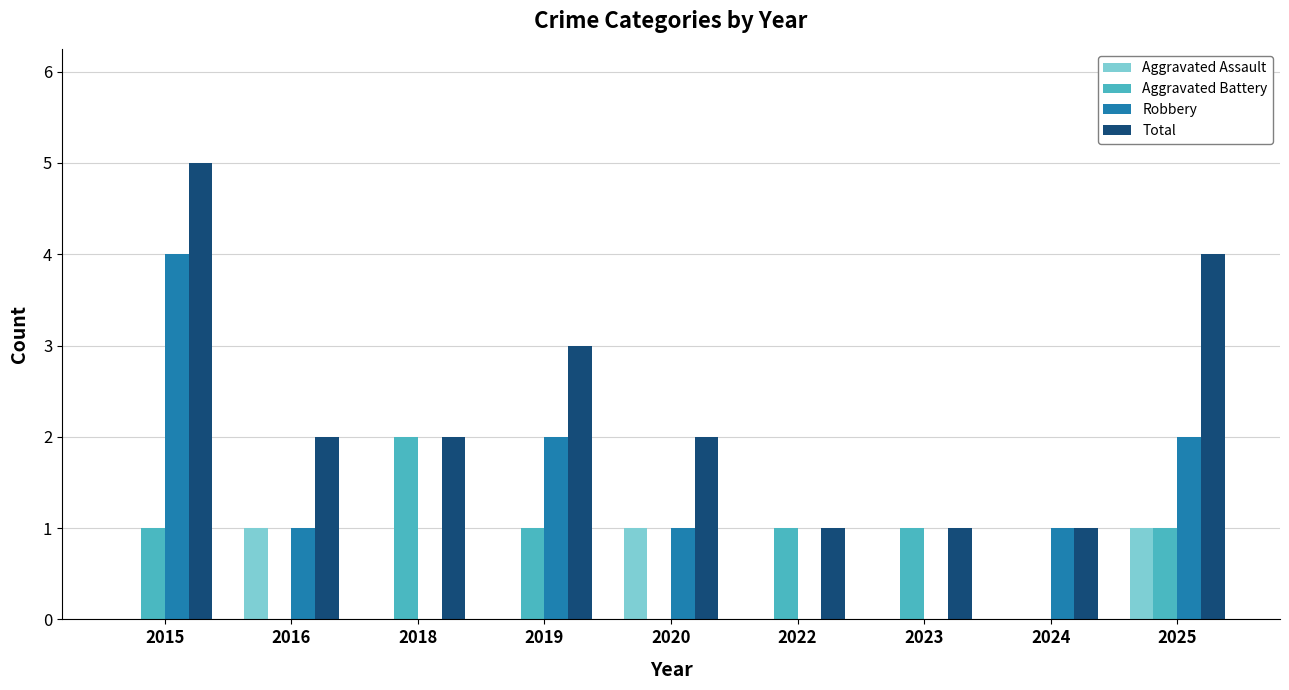

The Aggravated Battery series shows 0 at 2016. True or false?

True